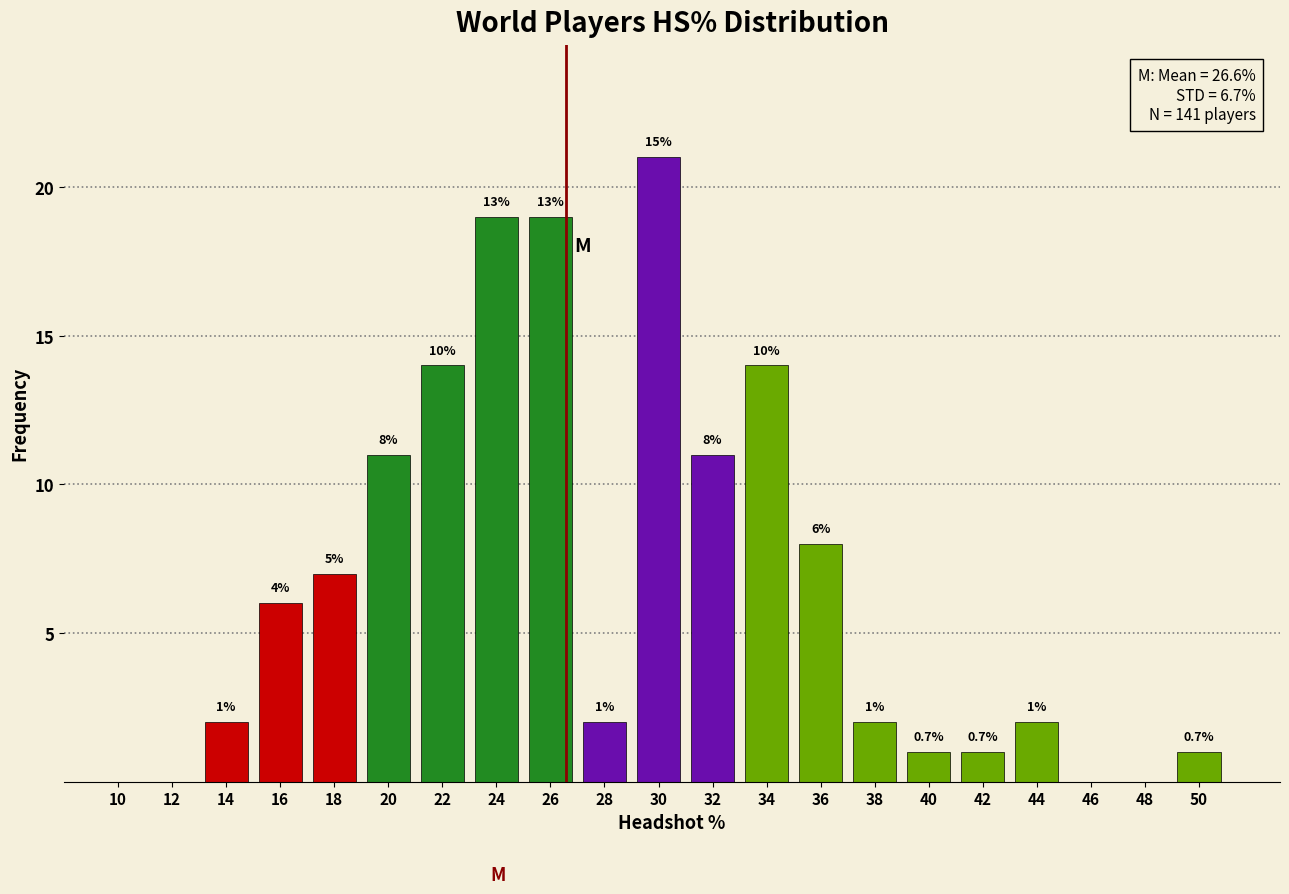

Are the bars horizontal?

No